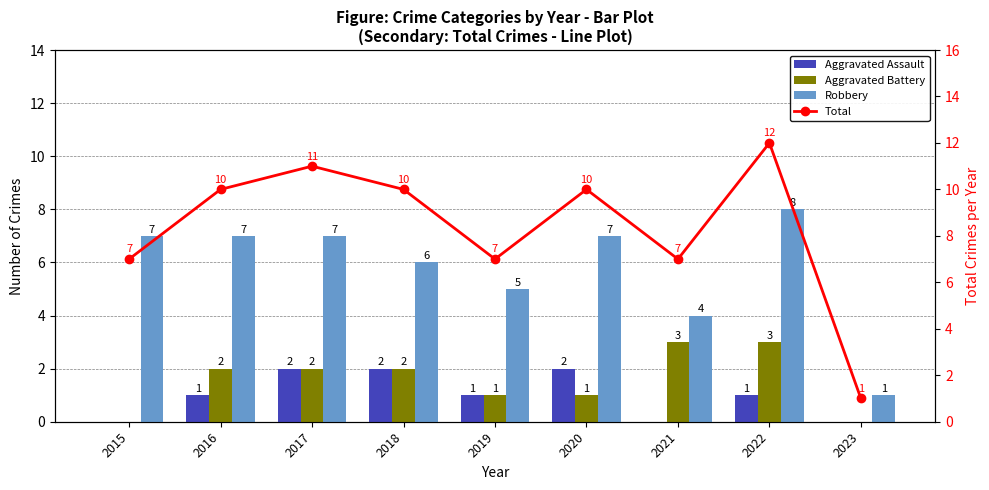

At which label does Total reach its peak?

2022